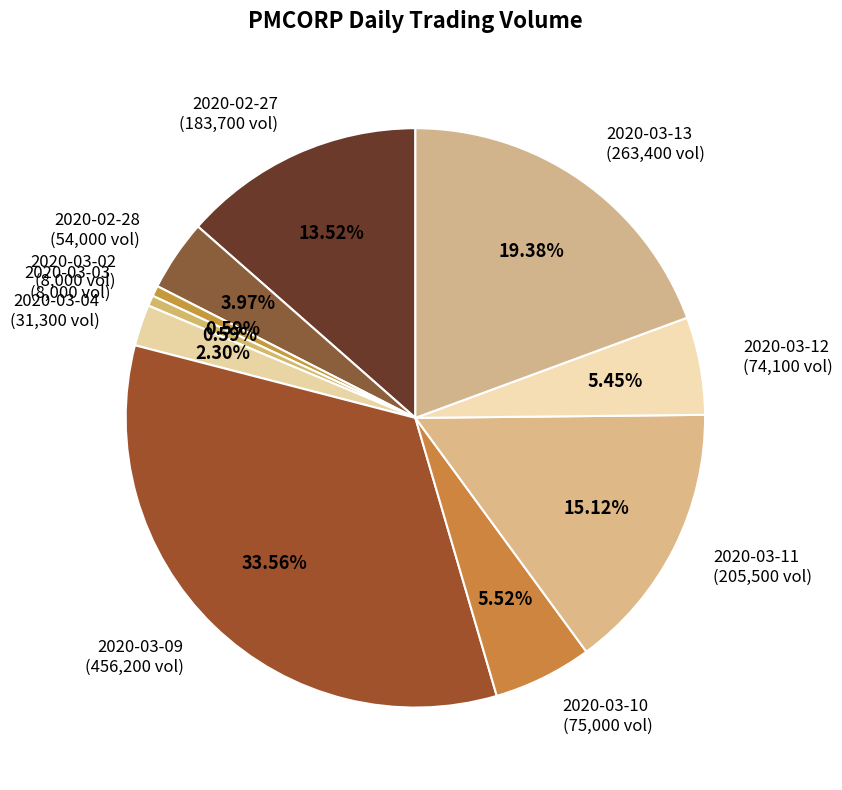

What portion of the pie excludes 2020-03-02?

99.4%